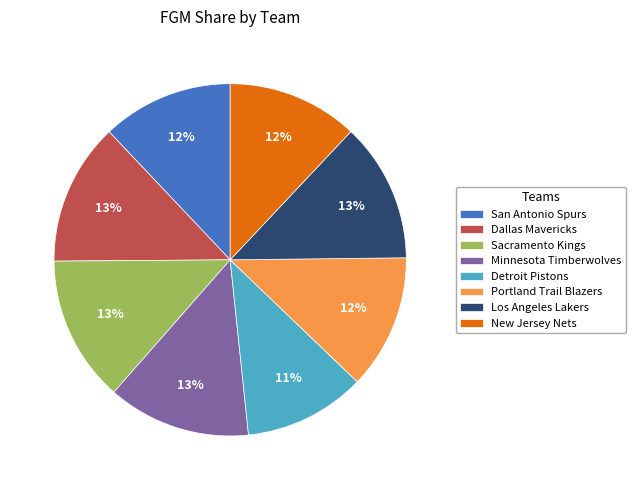

To the nearest percent, what portion does Dallas Mavericks represent?

13%